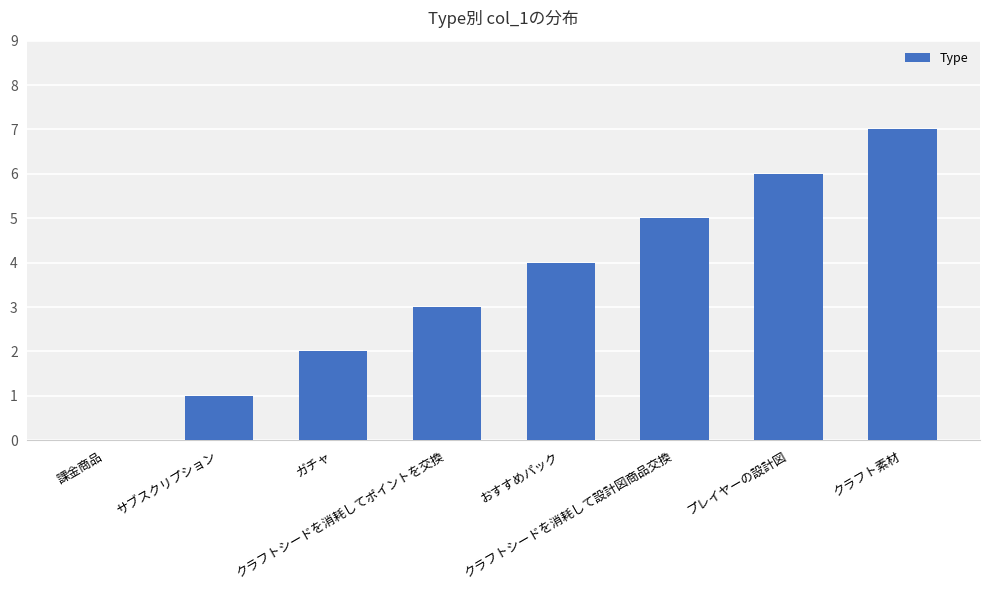

How many values are between 2 and 6?

5